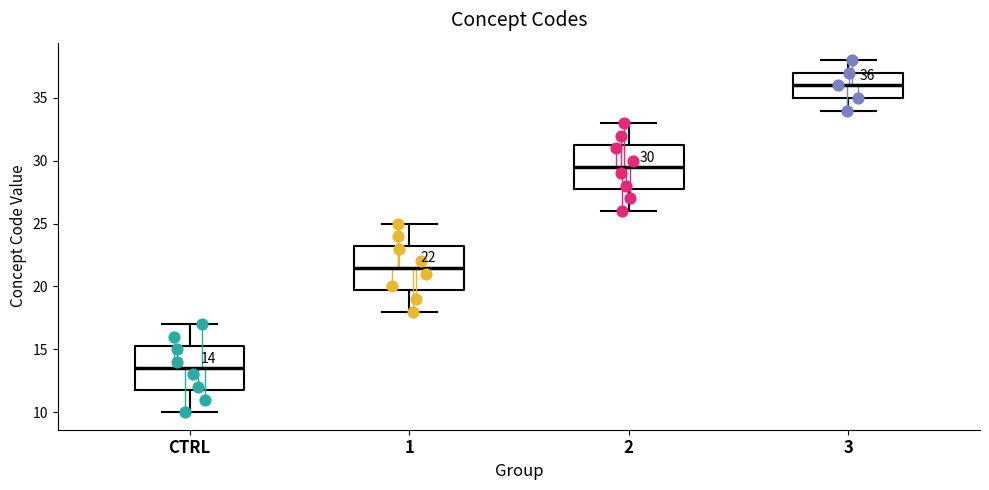

Which box's median line is the lowest?

CTRL